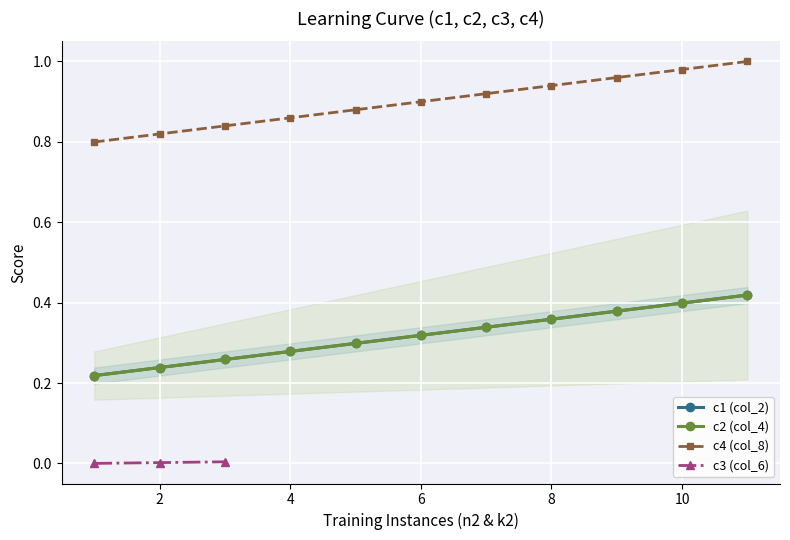

The value at 10 is 0.2. True or false?

False